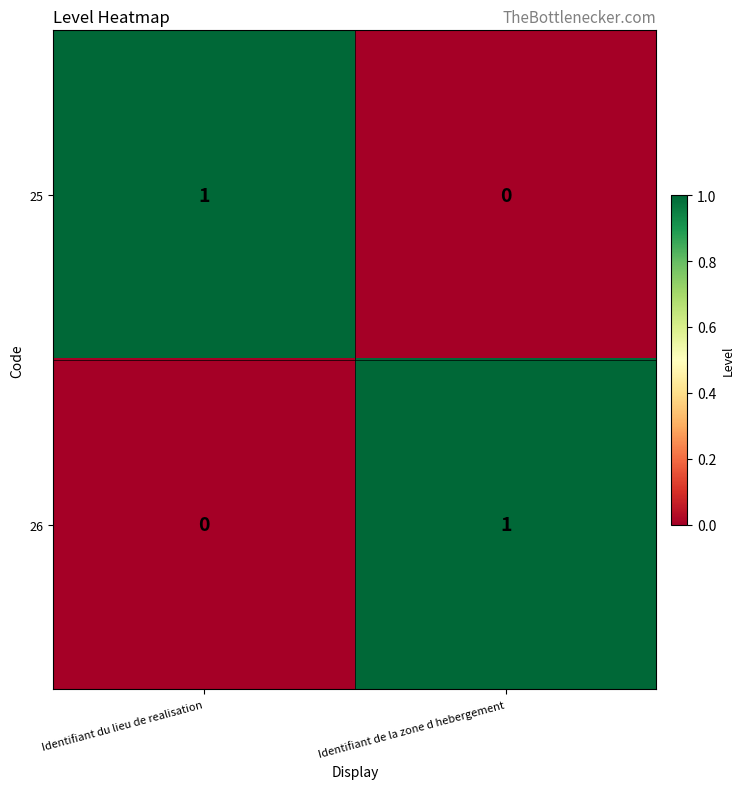

The value of 25 at Identifiant du lieu de realisation is 1. True or false?

True